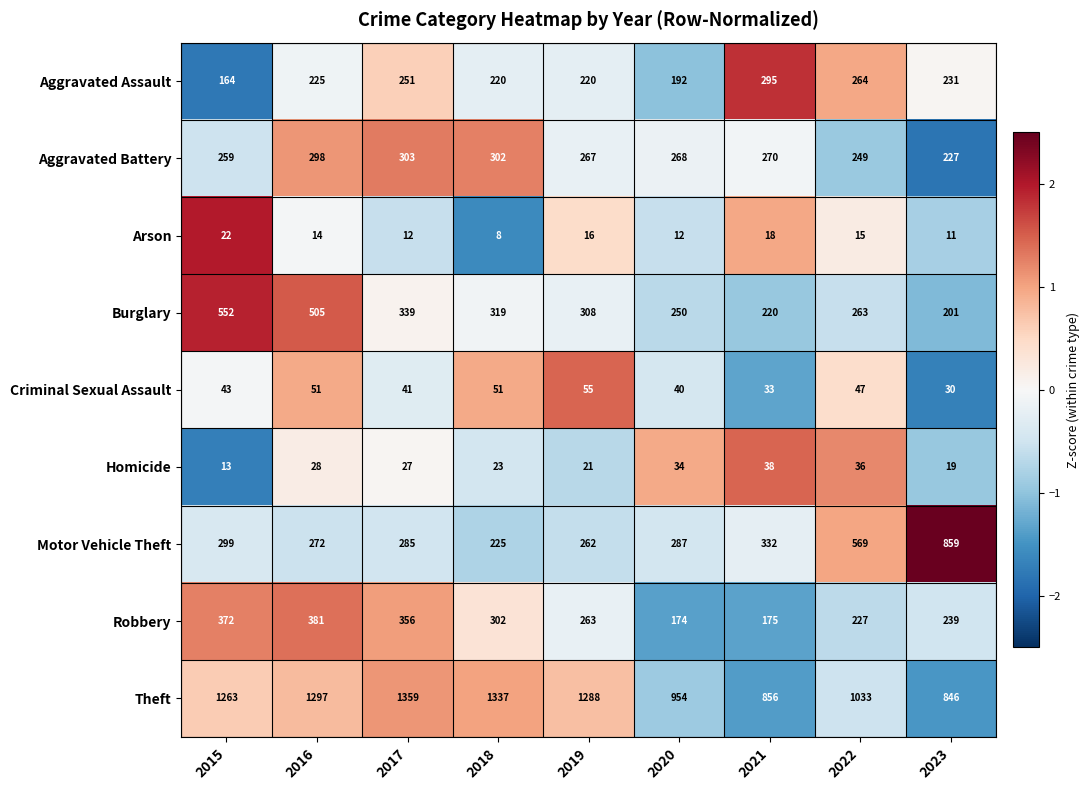

What is the highest value of the Arson series?

22